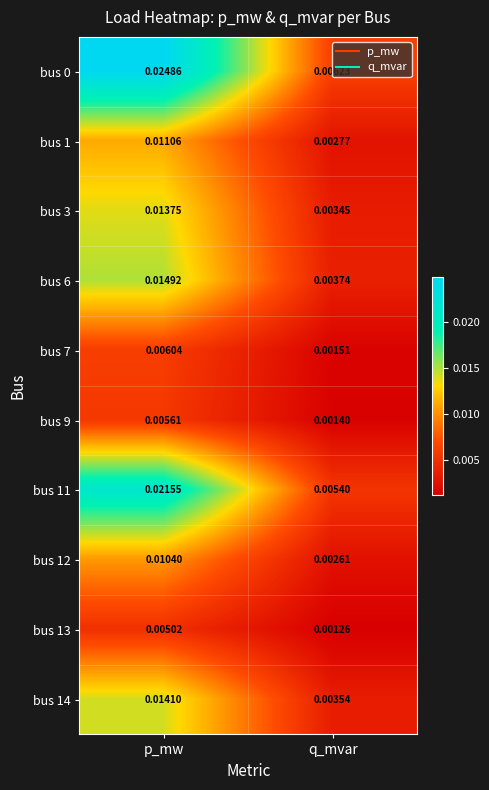

At which category is the sum across all series the highest?

p_mw